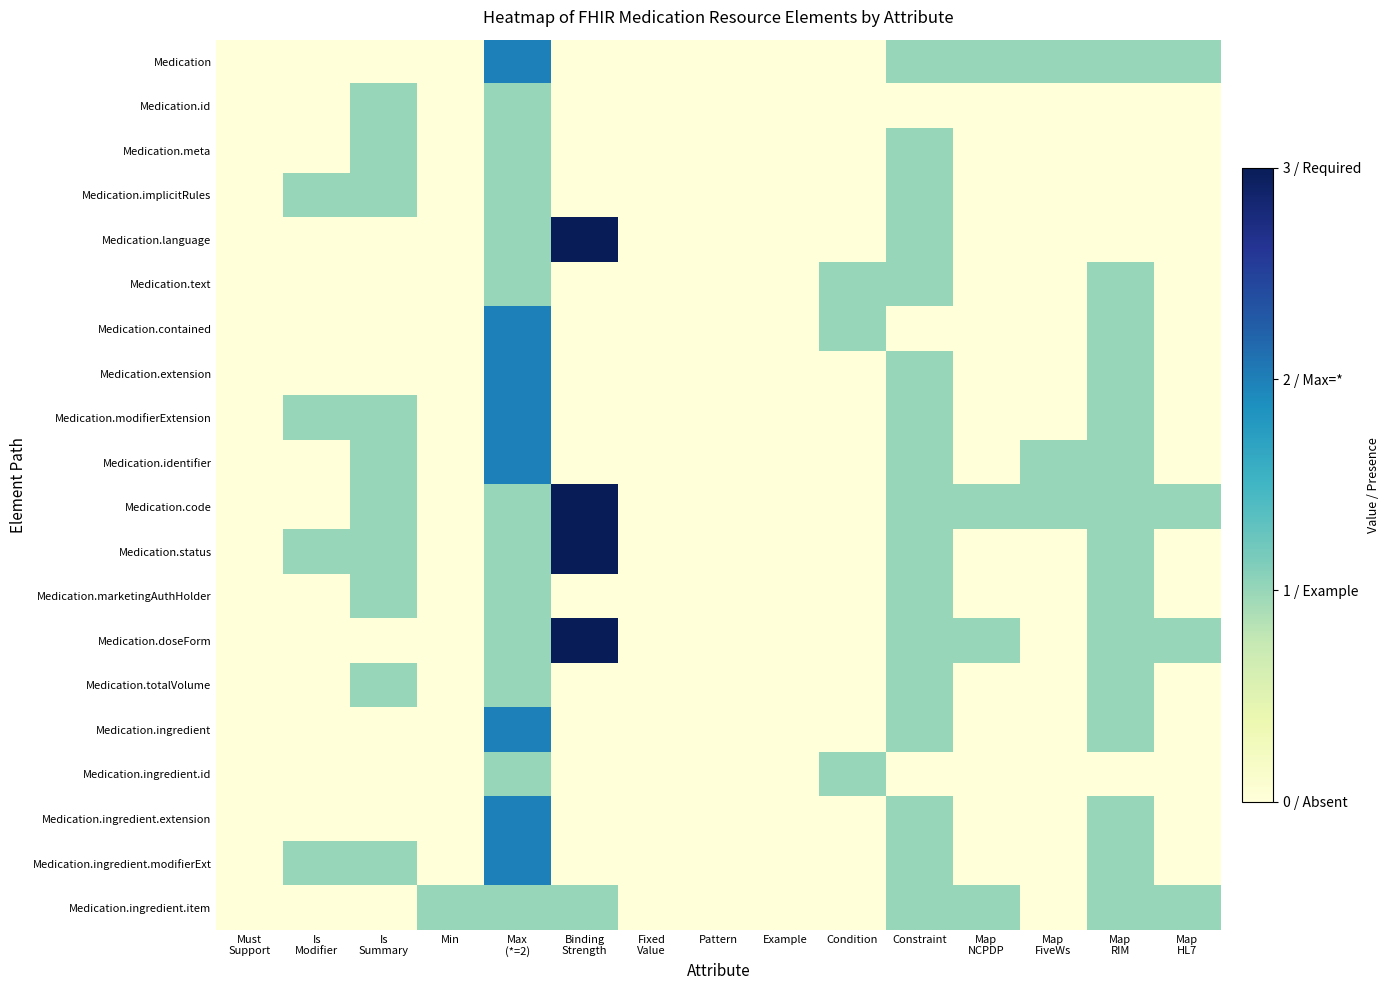

What is the total value across all series at Min?

1